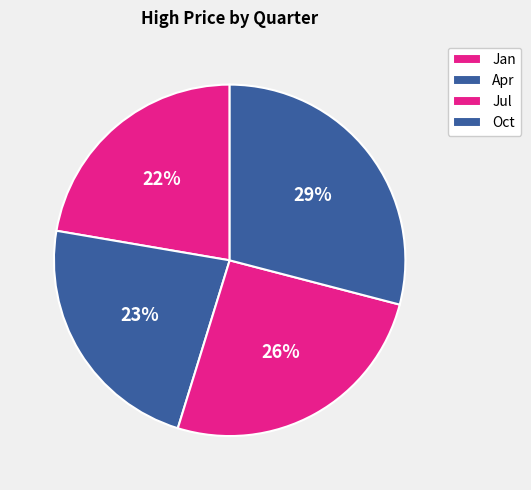

Is there any slice that represents more than half of the pie?

No